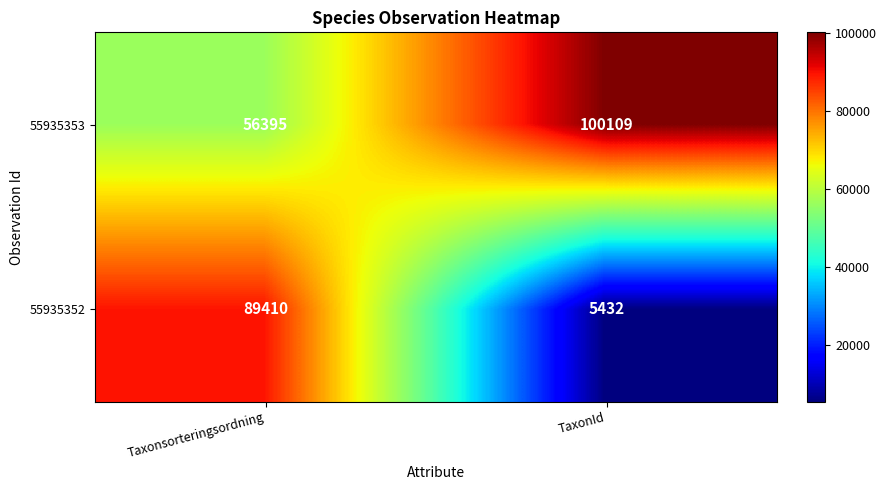

What is the maximum value shown in the chart?

100109